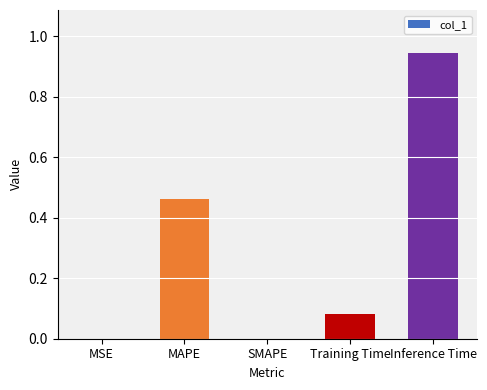

What is the sum of all values?

1.5